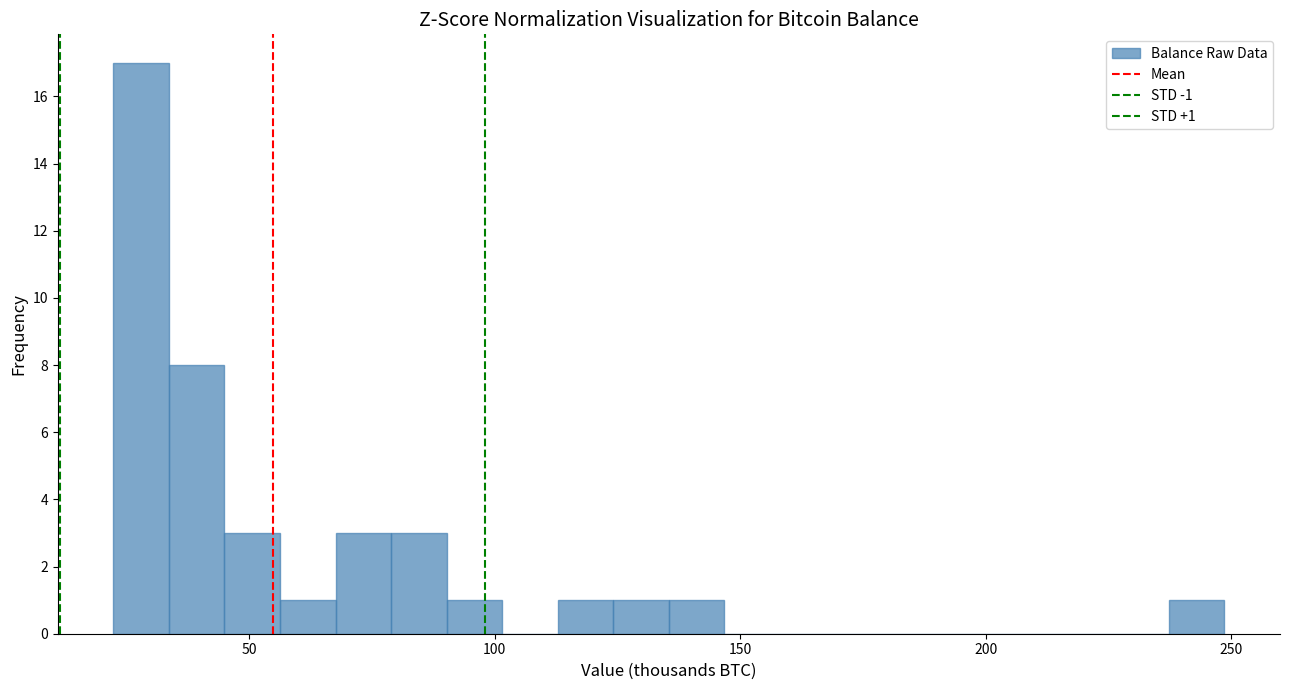

Around what value on the x-axis is the tallest bar? Give the approximate position of its centre, as read against the axis.

30